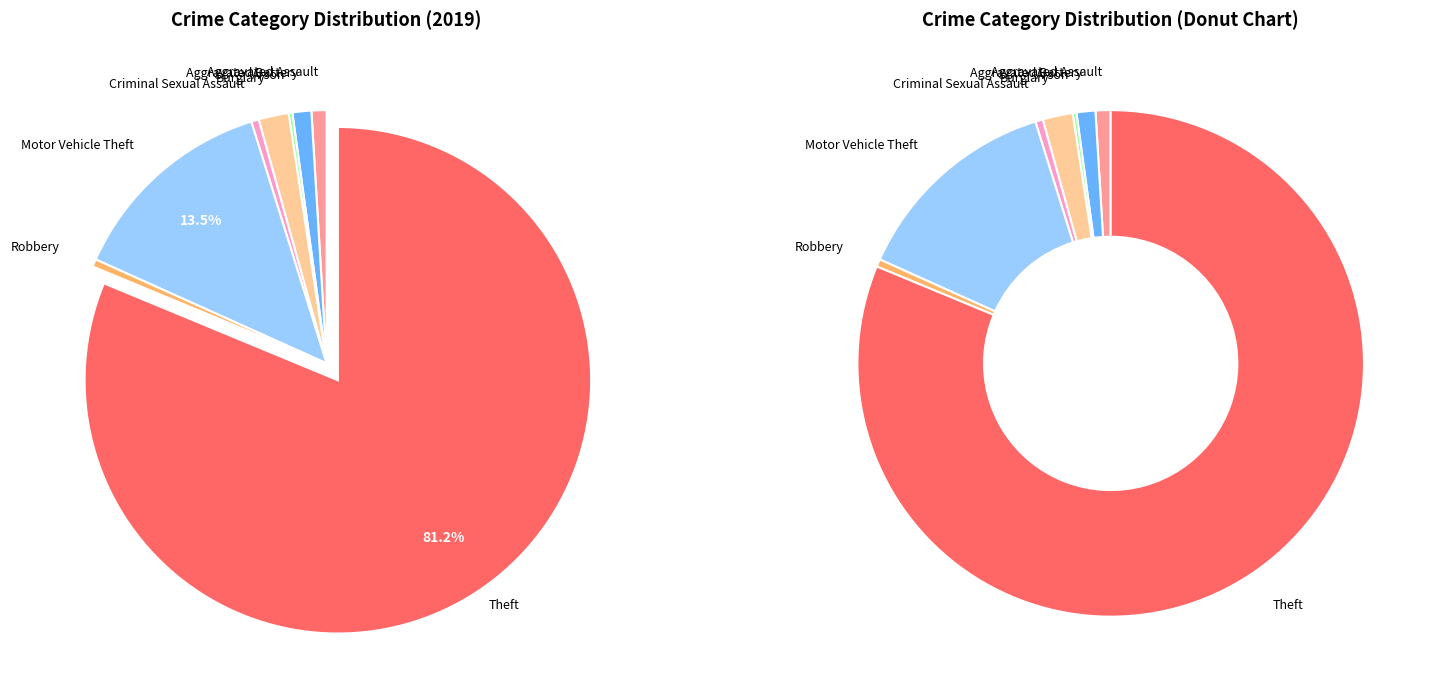

To the nearest percent, what is the difference between the Theft and Robbery slice percentages?

81%